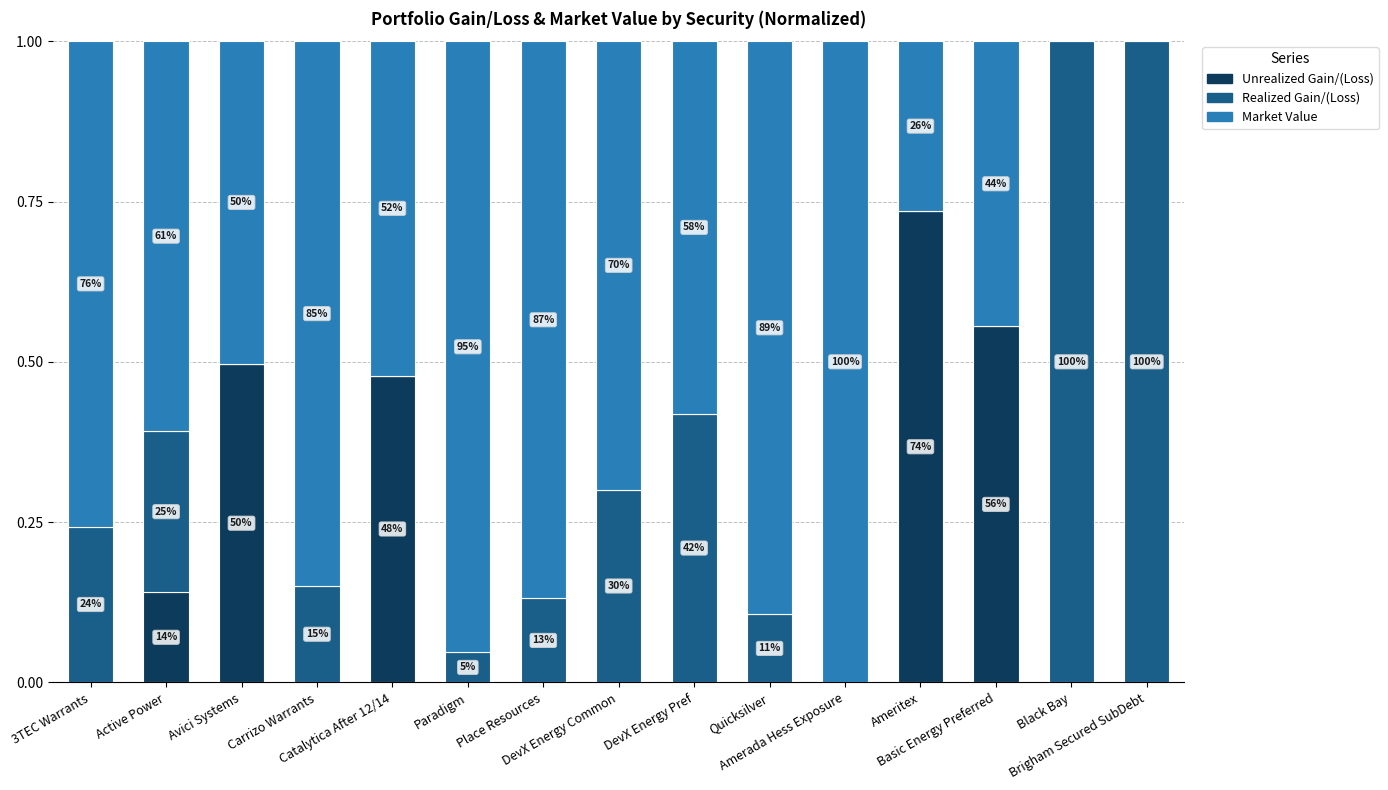

Which has a higher value, Quicksilver or Avici Systems?

Avici Systems